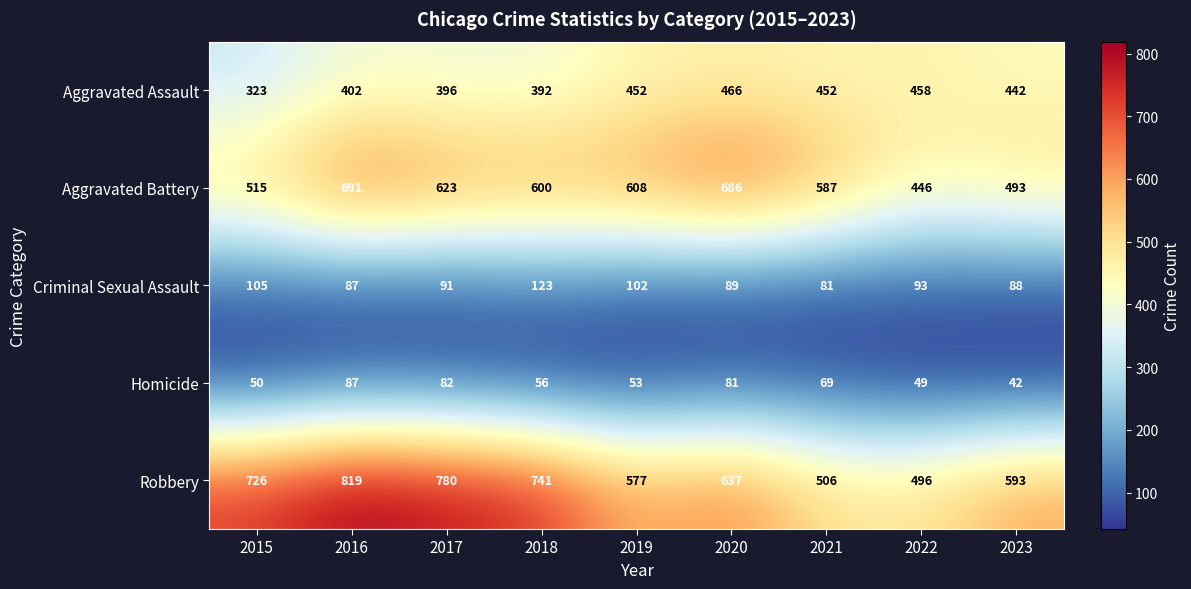

Between 2020 and 2021, which series saw the biggest shift?

Robbery